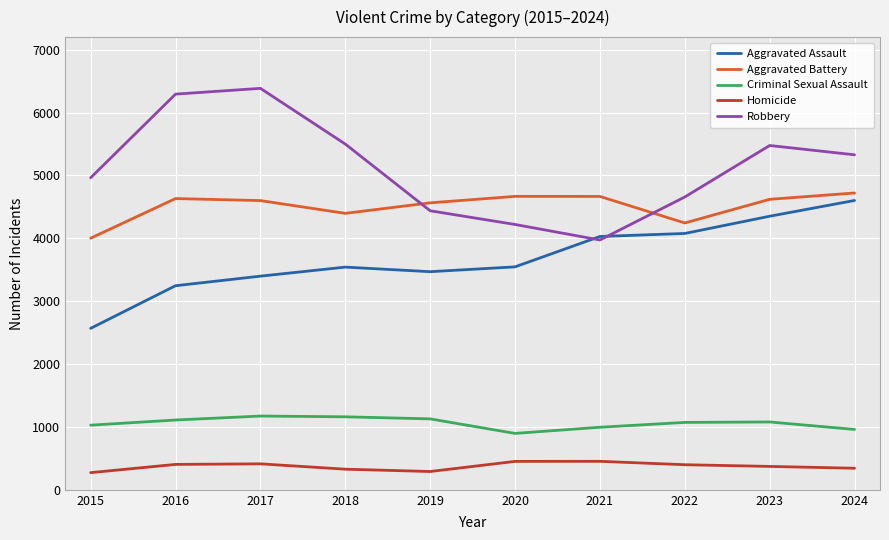

In Homicide, how many points are higher than both neighbors (excluding endpoints)?

2